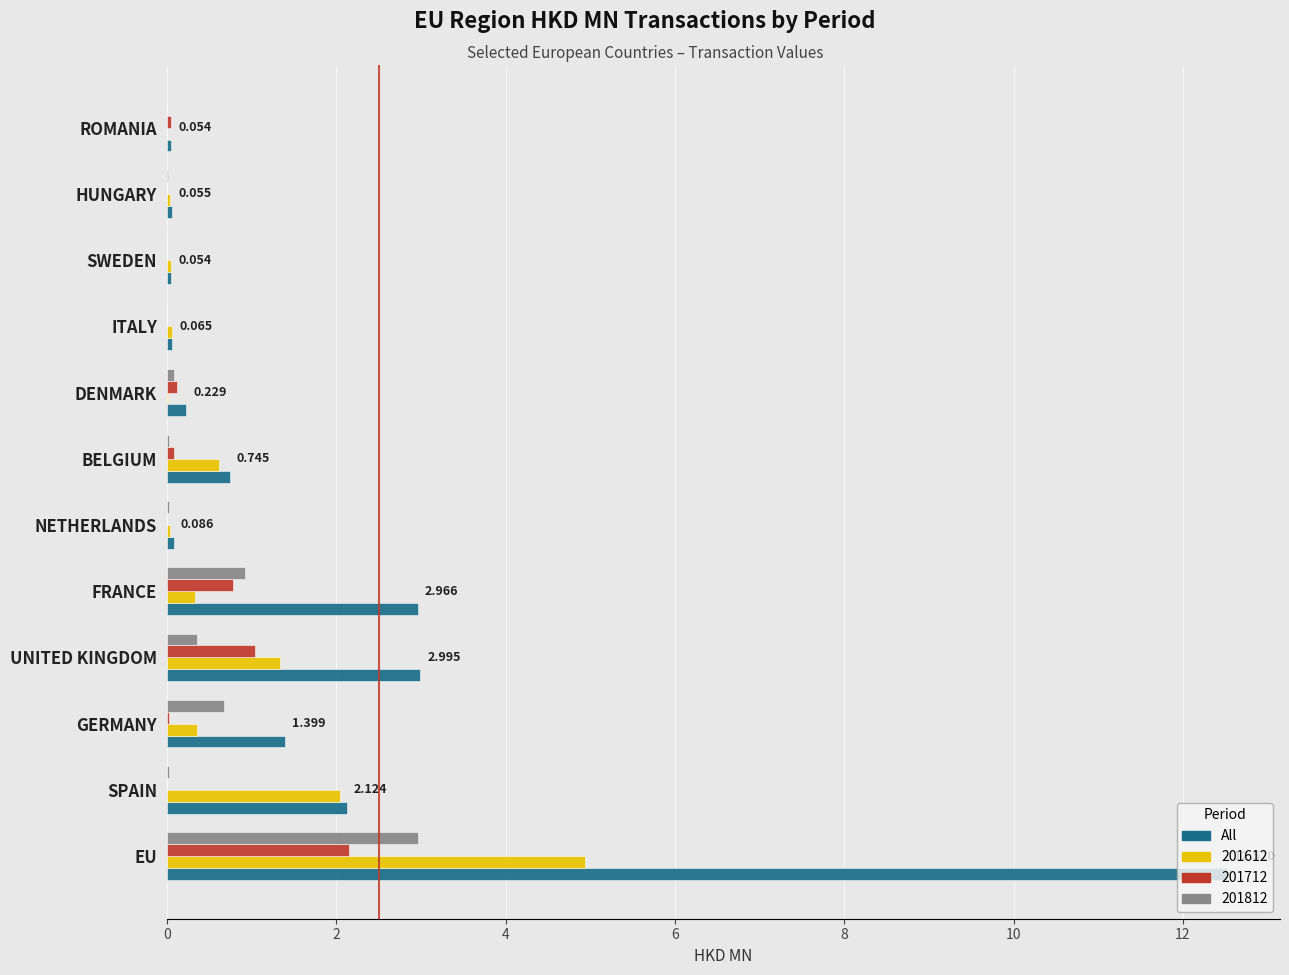

At which category is the sum across all series the highest?

EU